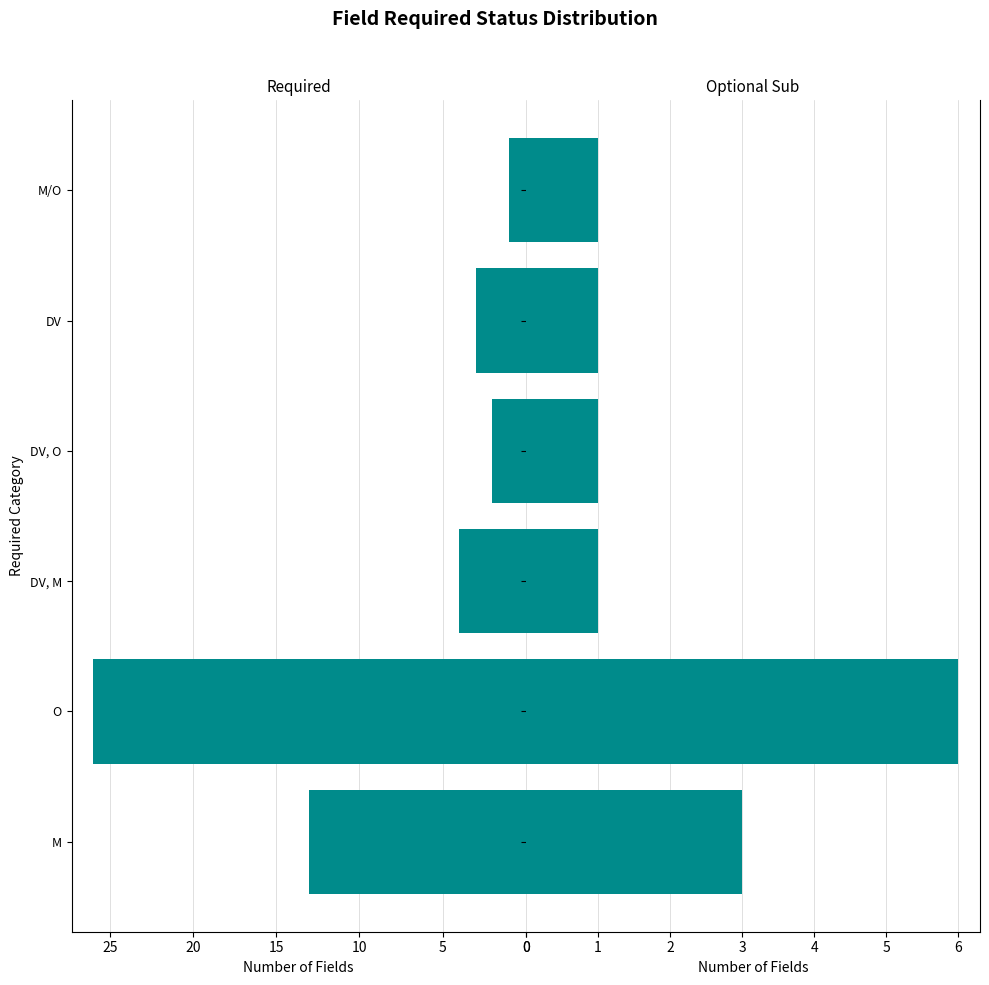

Which series has the widest spread of values?

Count